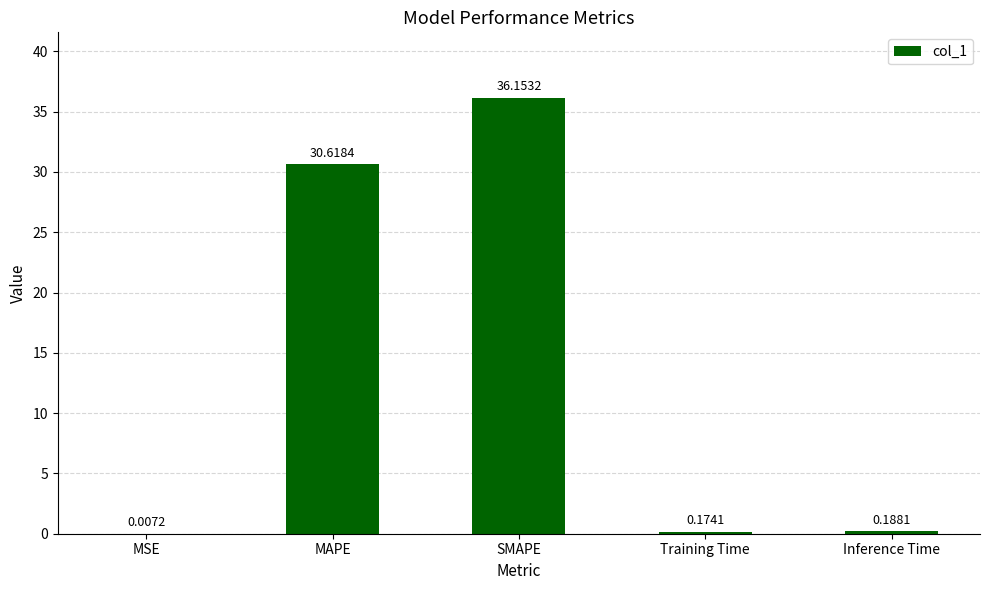

What is the sum of the values at Training Time and SMAPE?

36.3